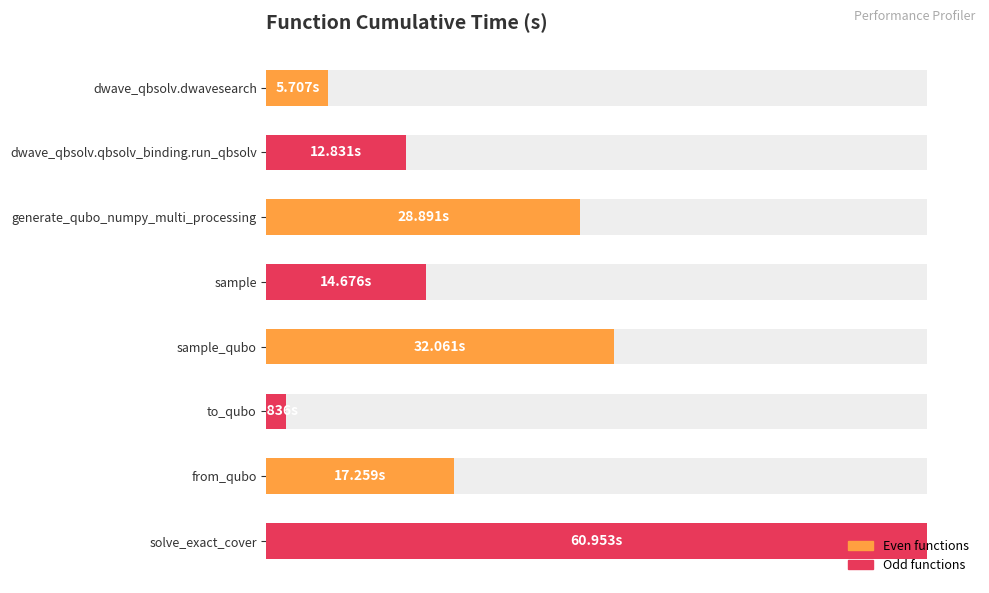

Are the bars grouped side by side (vs. stacked)?

No